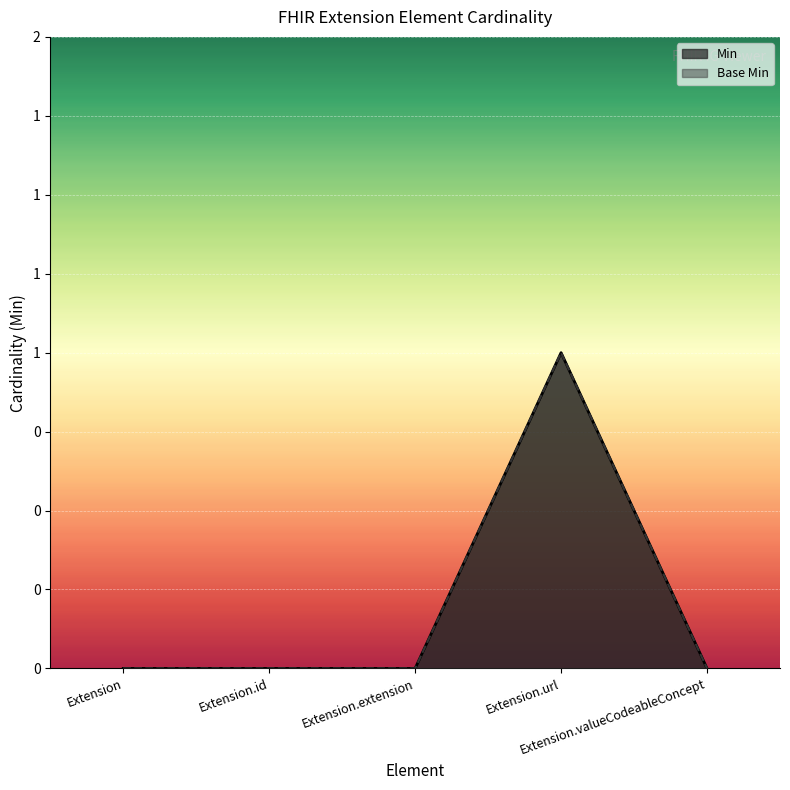

How many data points in Min are above 0?

1